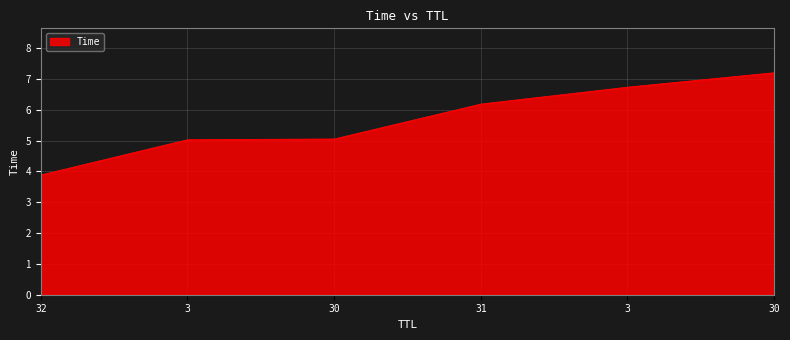

How many categories are shown in the chart?

6